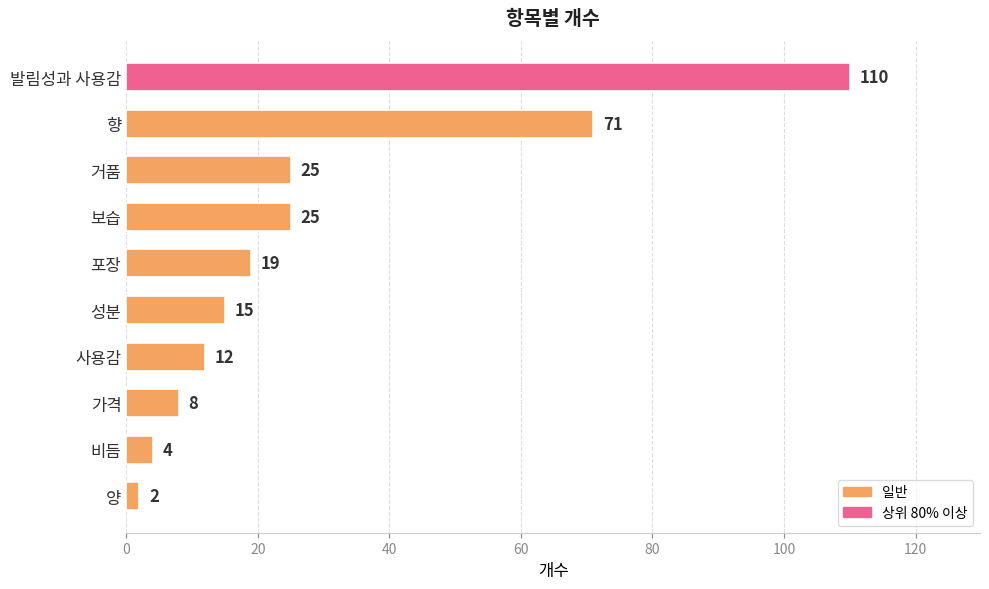

Does the chart contain stacked bars?

No